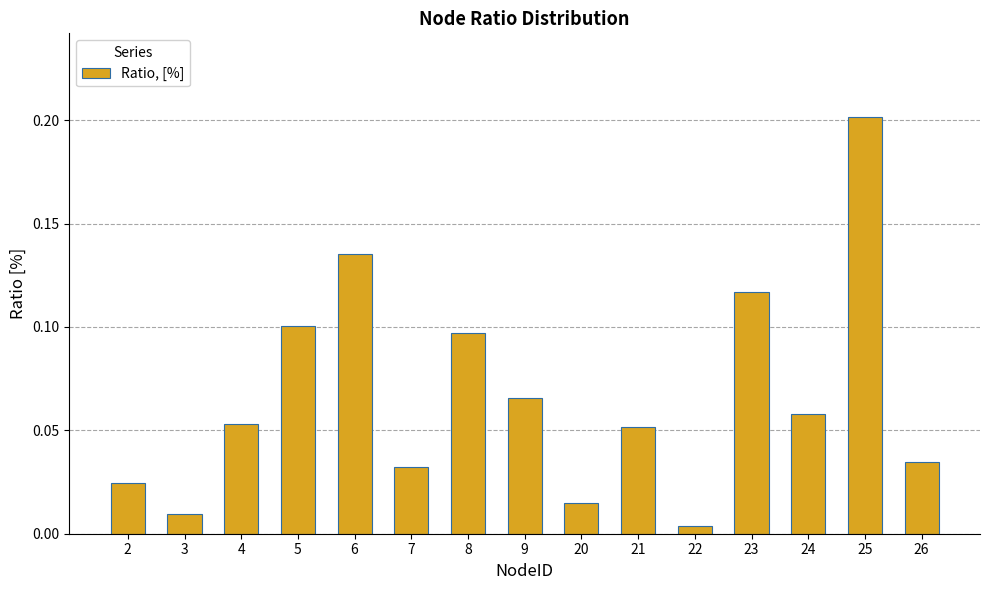

What is the change in value from 7 to 23?

+0.1